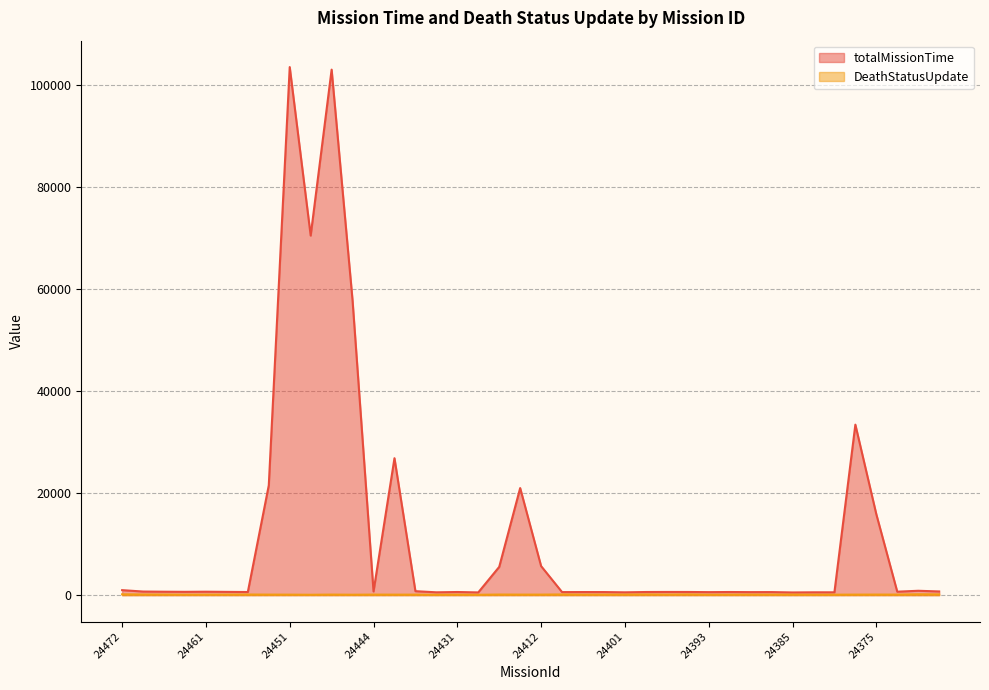

List the series in order of their peak value, highest first.

totalMissionTime, DeathStatusUpdate